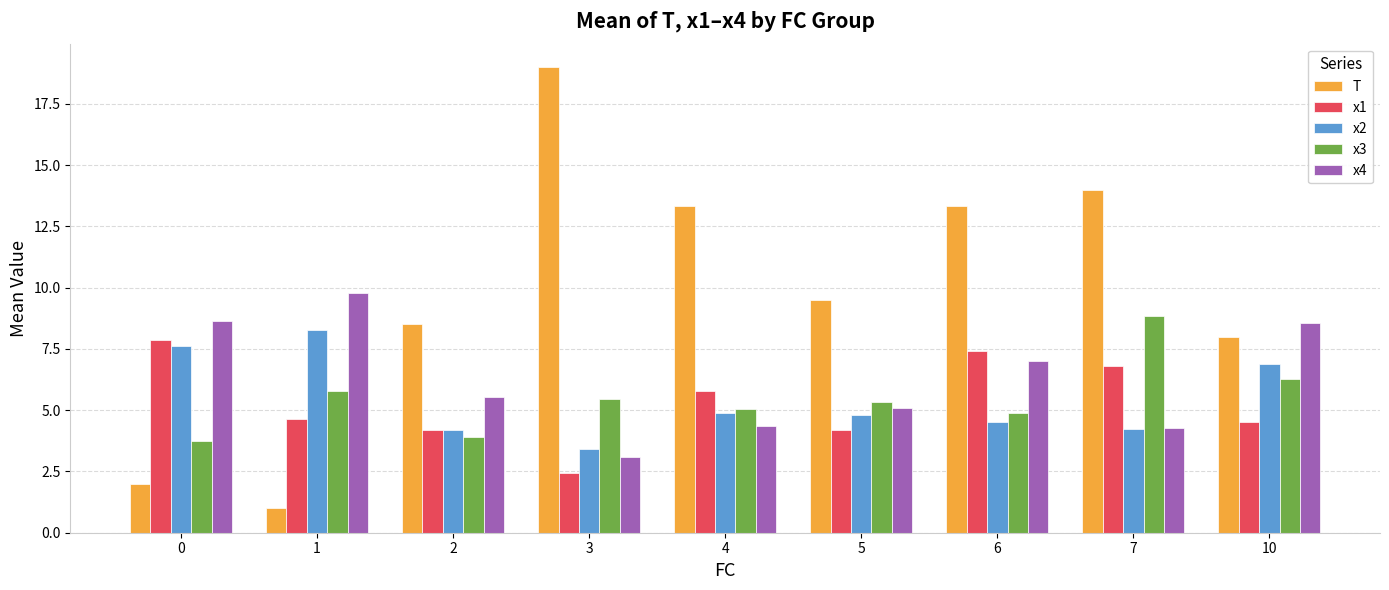

Rank the series at 1 from highest to lowest value.

x4, x2, x3, x1, T